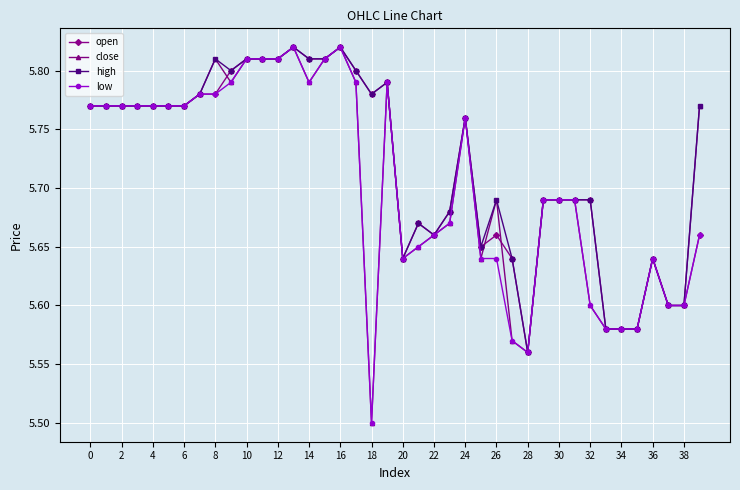

At how many categories does at least one series exceed 5?

40